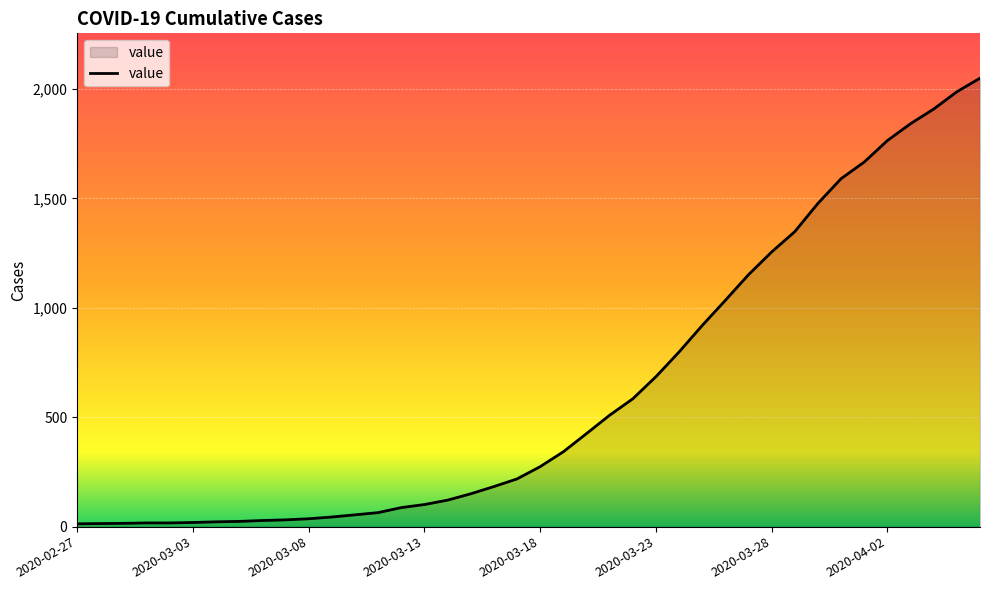

What is the maximum value shown in the chart?

2049